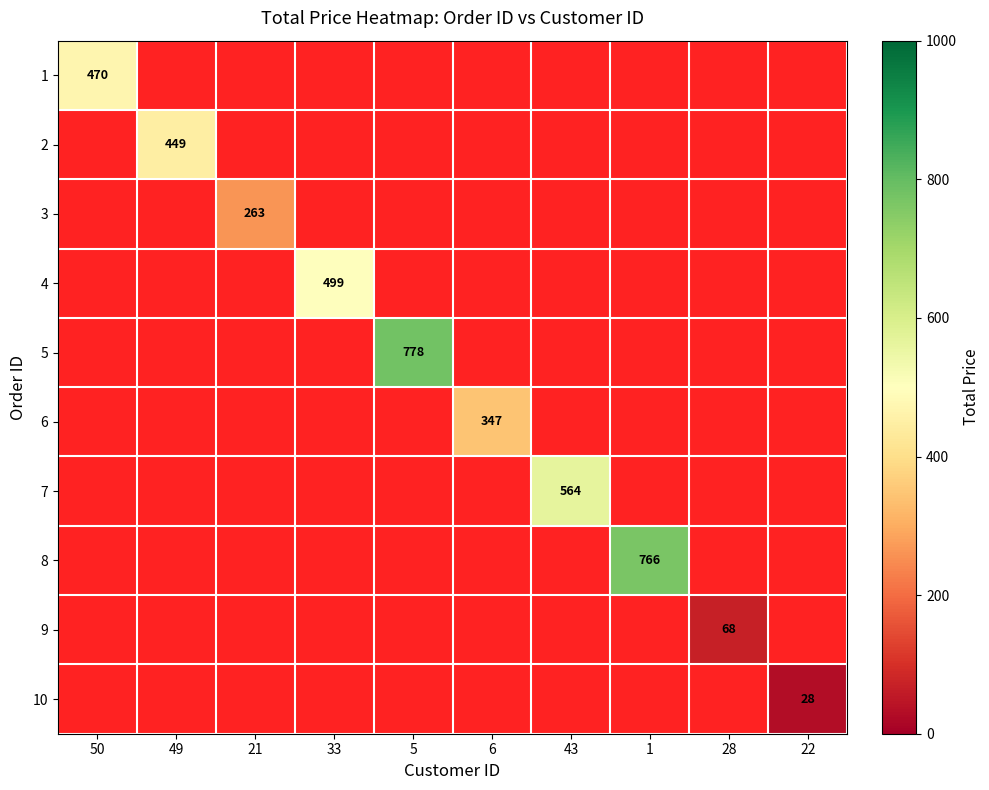

At which category does the chart reach its peak across all series?

5